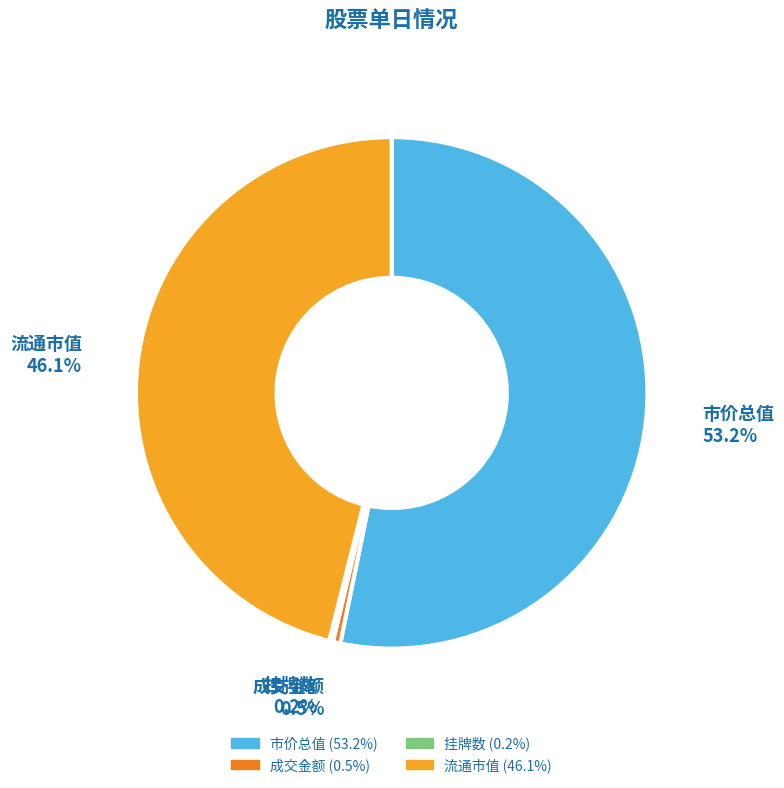

Is there any slice that represents more than half of the pie?

Yes